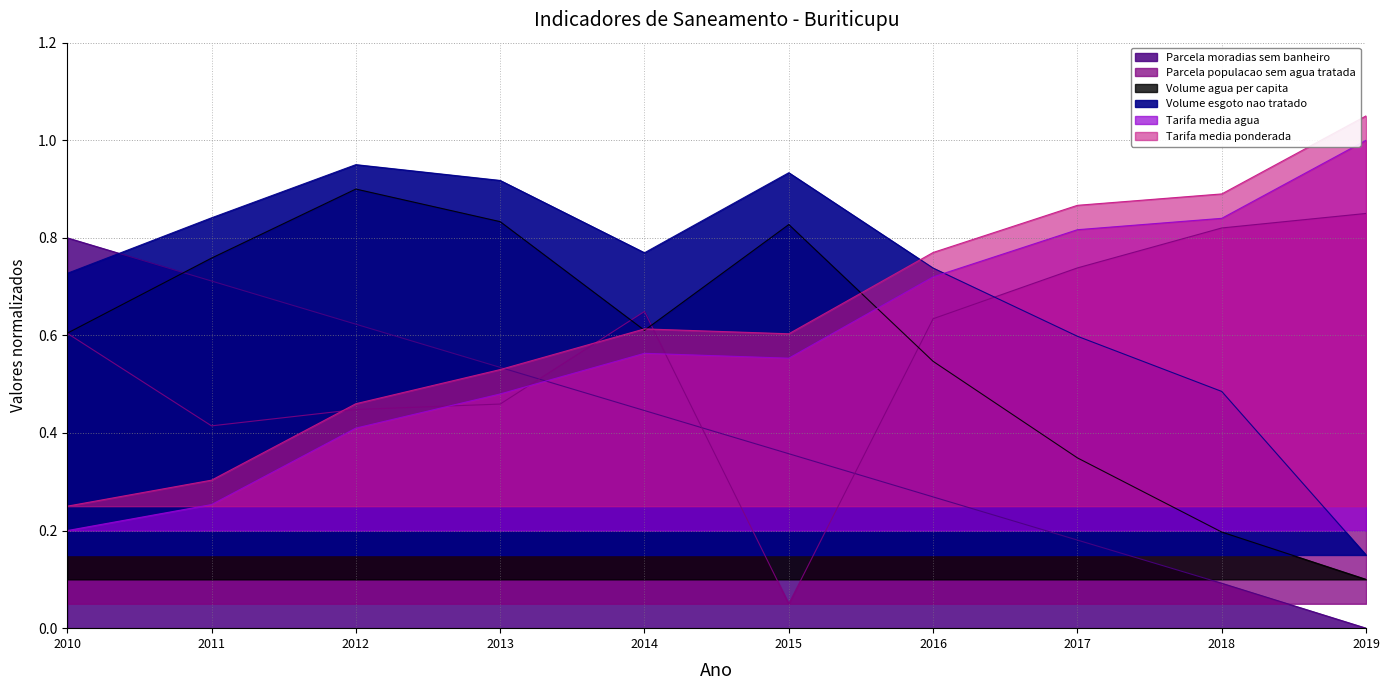

Rank the categories by Tarifa_media_agua value from highest to lowest.

2019, 2018, 2017, 2016, 2014, 2015, 2013, 2012, 2011, 2010